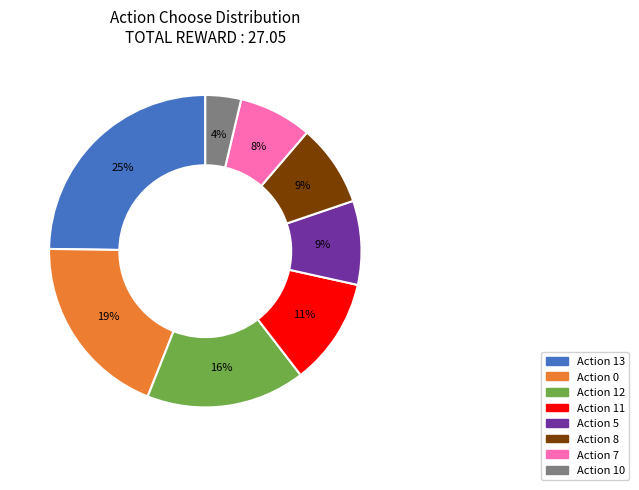

To the nearest percent, what is the average slice percentage?

12%